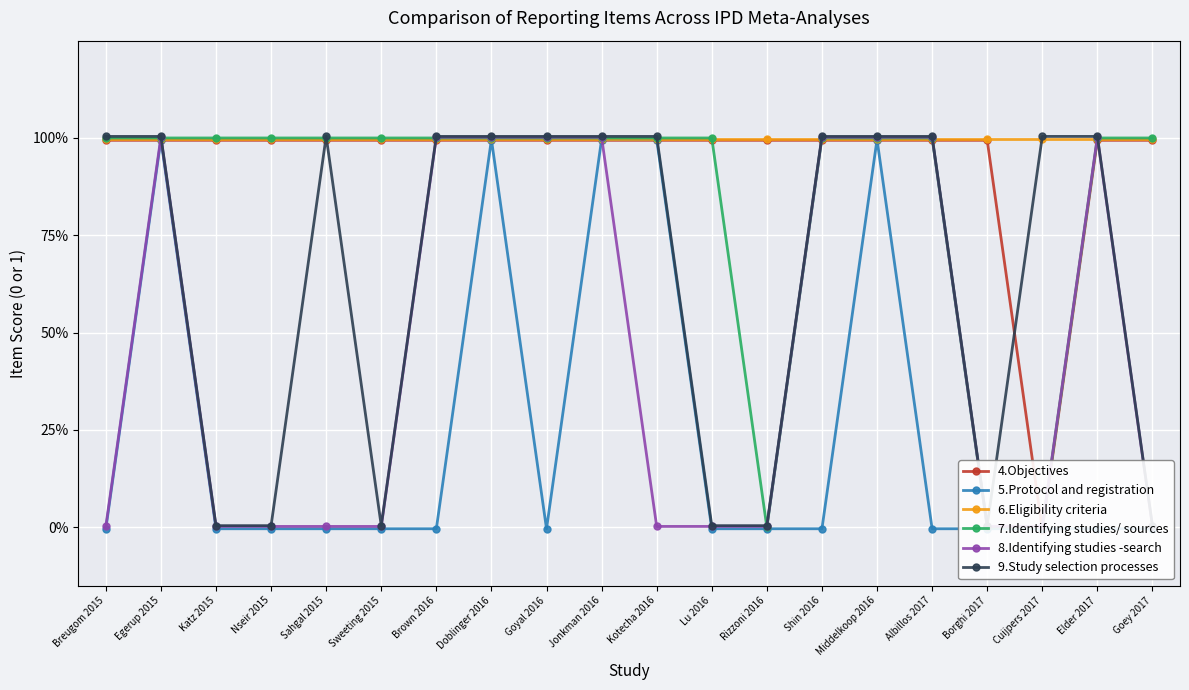

Which has a higher value, Rizzoni 2016 or Doblinger 2016?

Rizzoni 2016